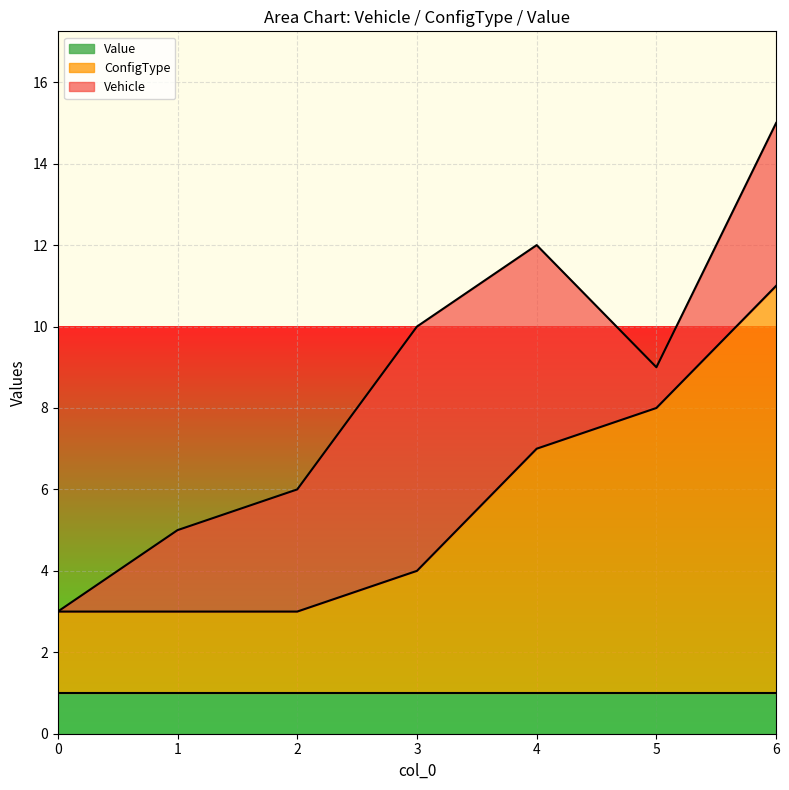

The Value series shows 0 at 6. True or false?

False